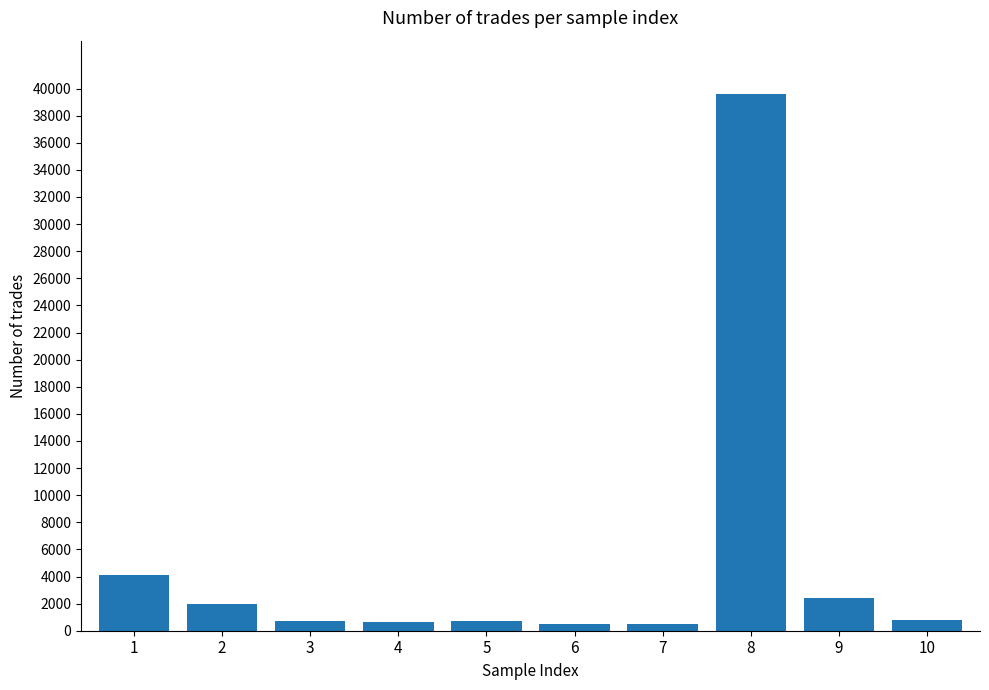

What is the greatest value displayed?

39576